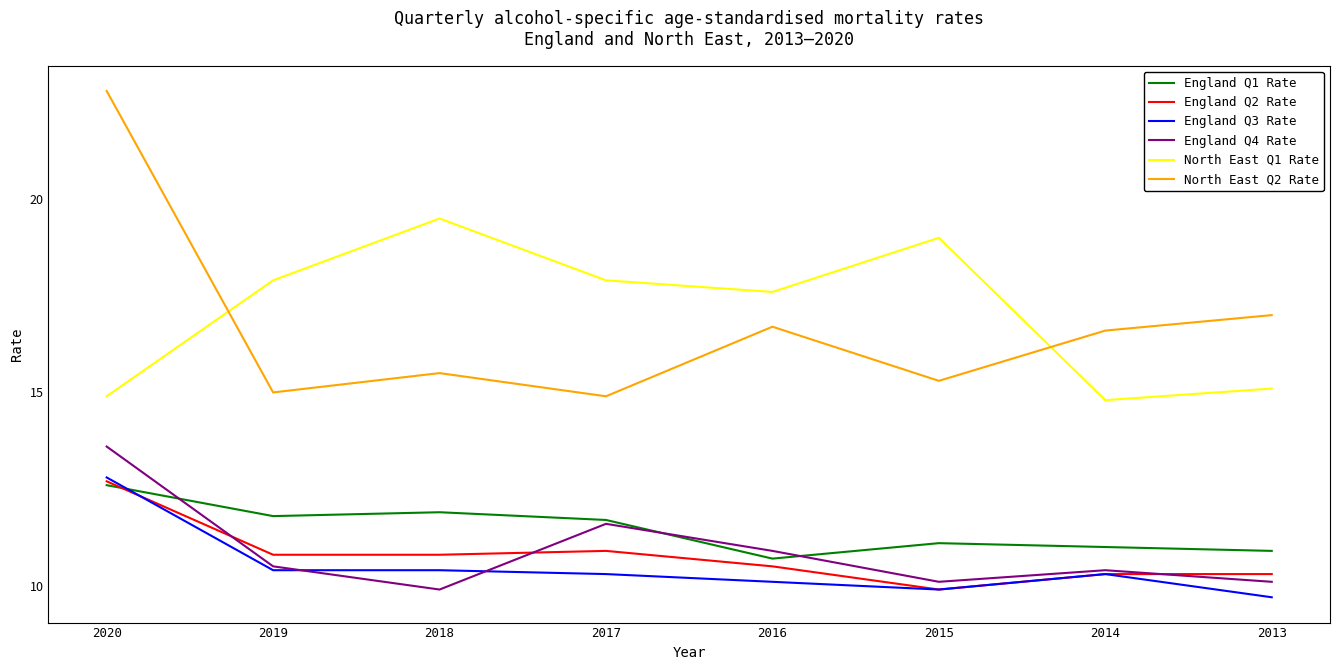

Count the number of categories in the chart.

8